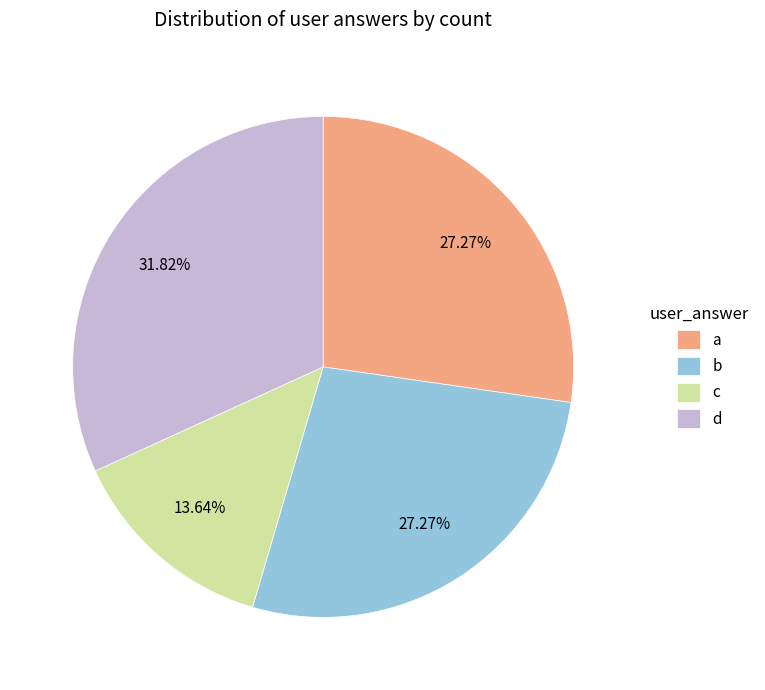

Do d and c together represent more than half of the pie?

No